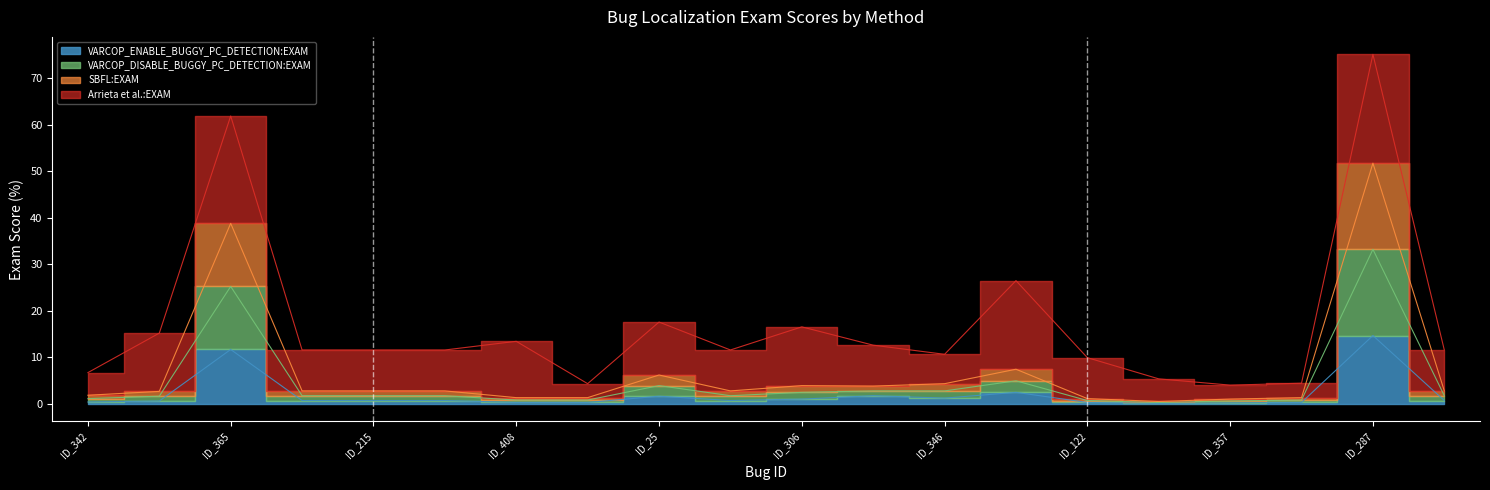

Is the value of VARCOP_ENABLE_BUGGY_PC_DETECTION:EXAM at ID_194 greater than the value of VARCOP_DISABLE_BUGGY_PC_DETECTION:EXAM at ID_111?

No